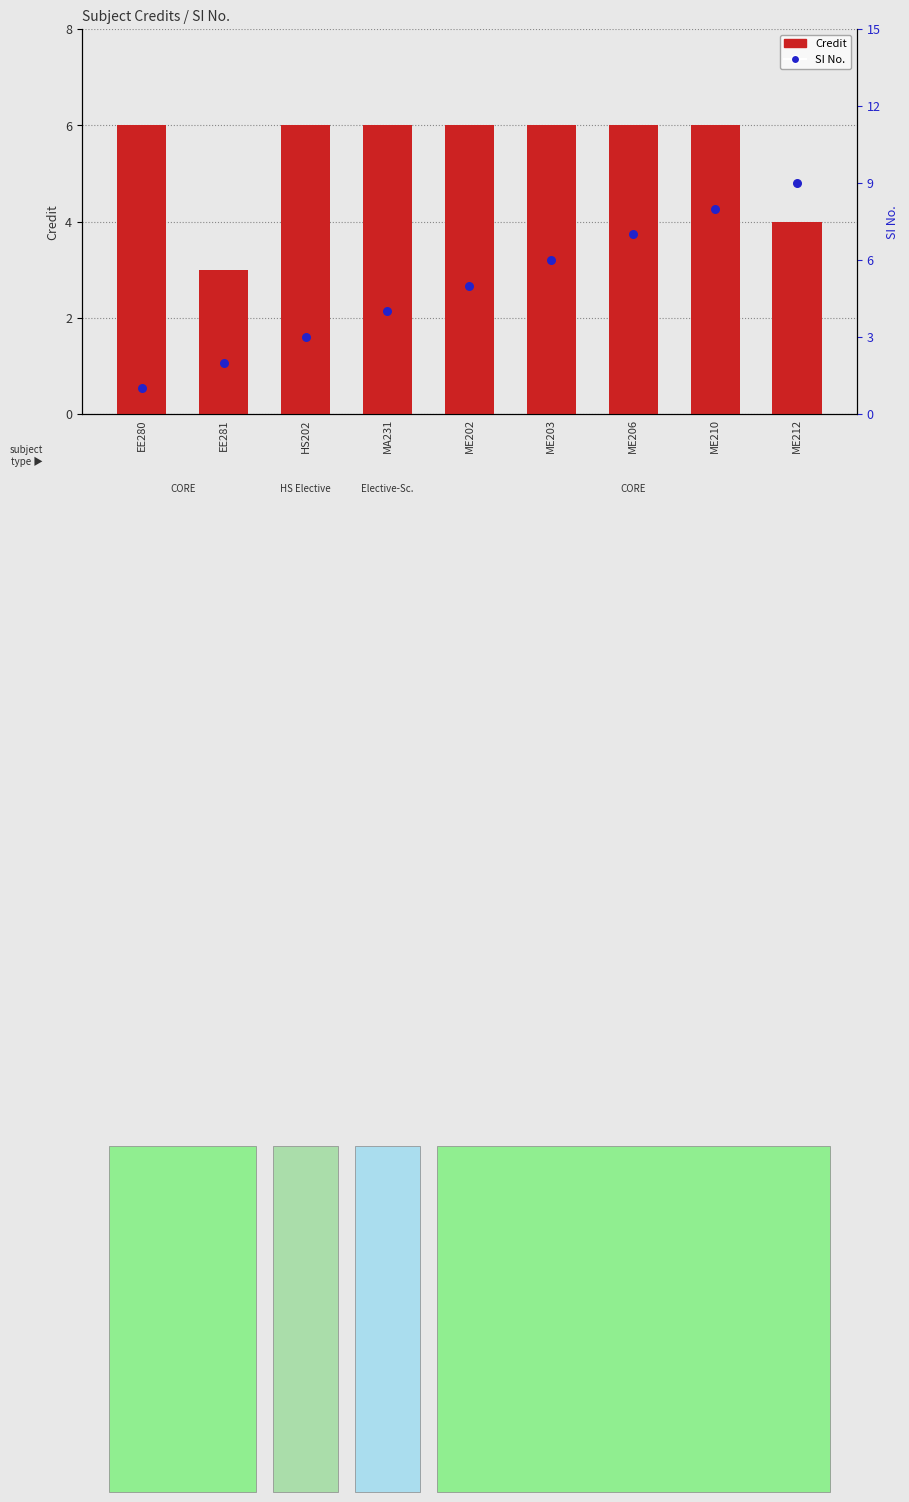

What are all the series names shown in the legend?

Credit, SI No.